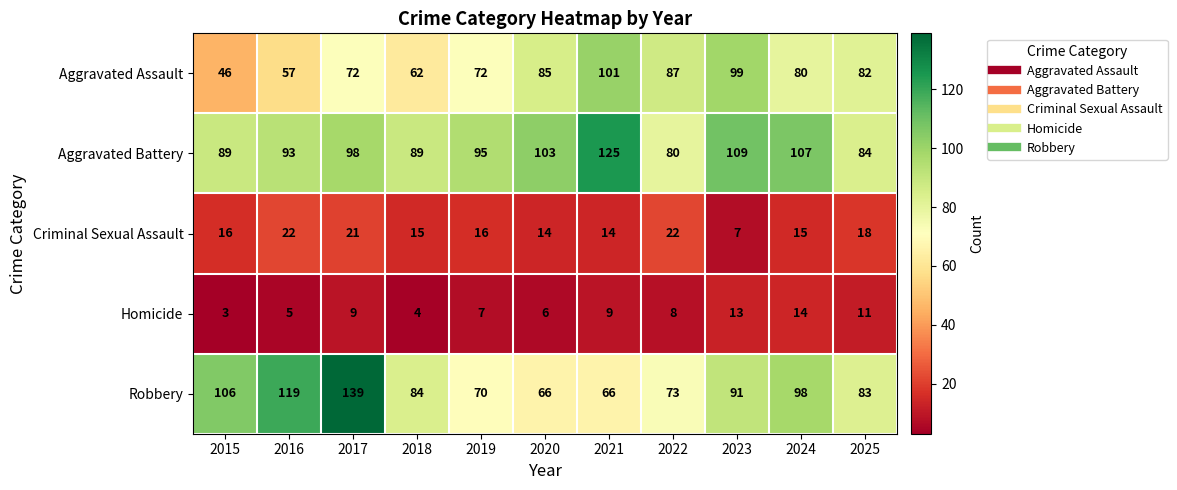

True or false: Aggravated Battery has a value of 148 at 2017.

False